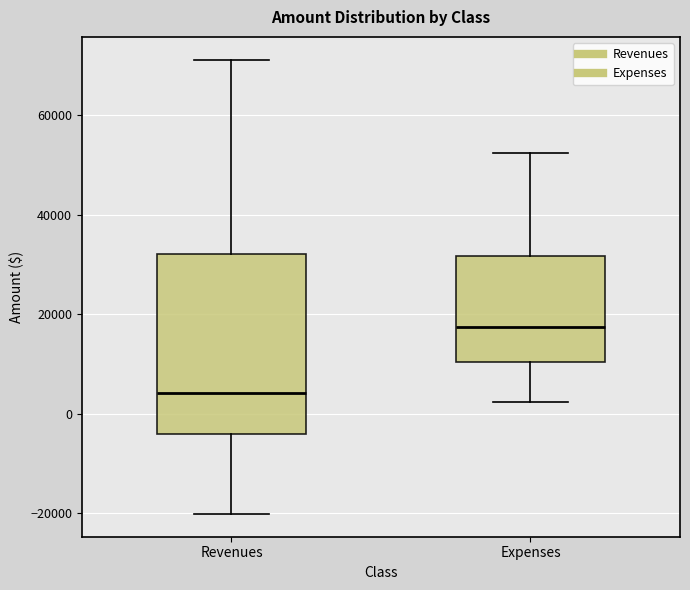

Which box's median line is the lowest?

Revenues